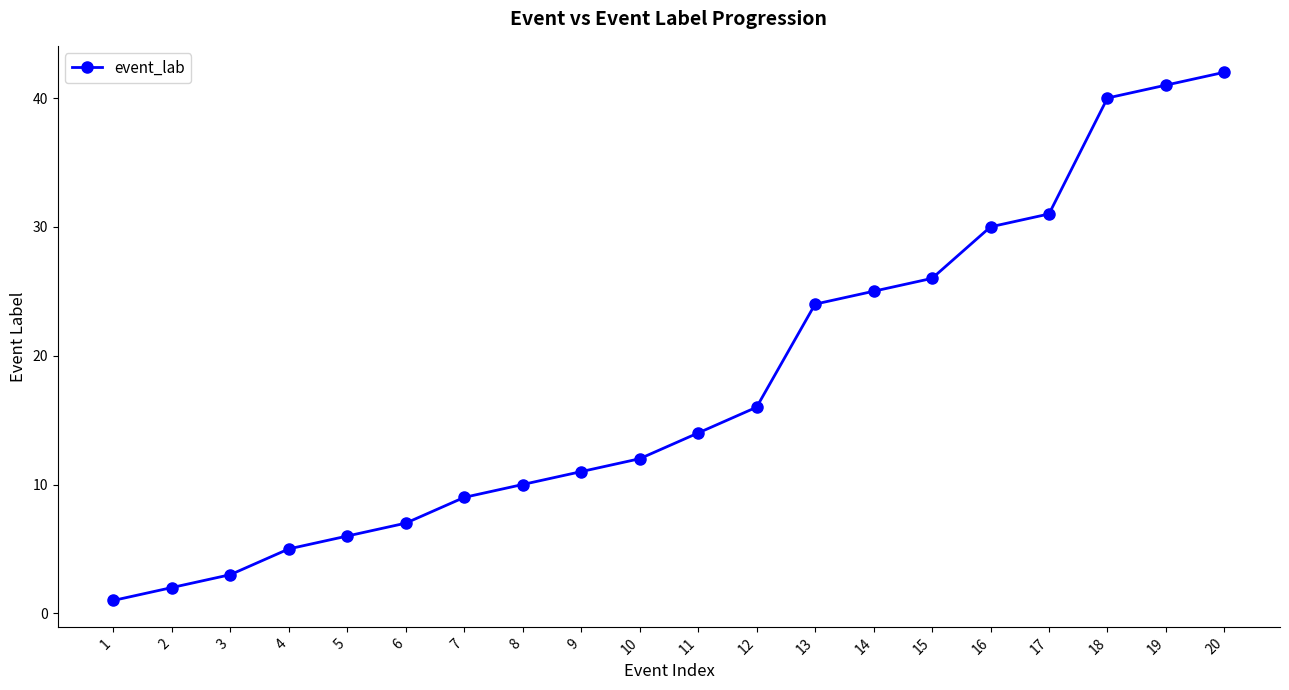

What is the greatest value displayed?

42